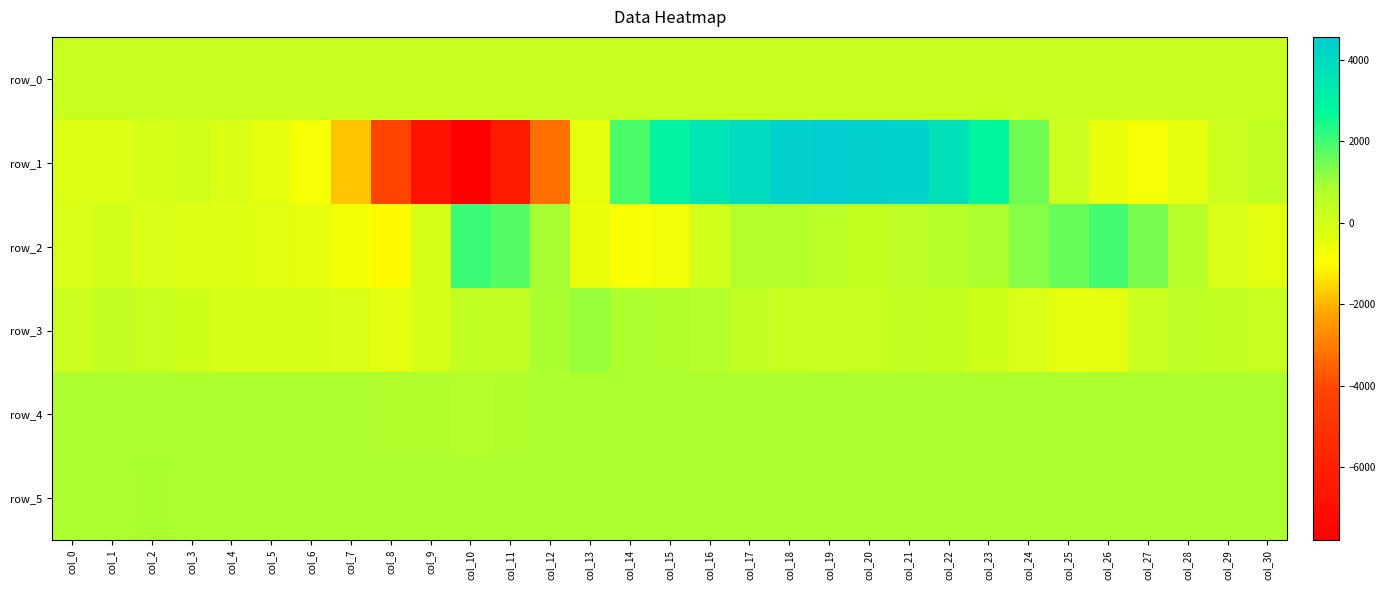

What is the difference between the maximum and minimum values in the row_0 series?

1.4